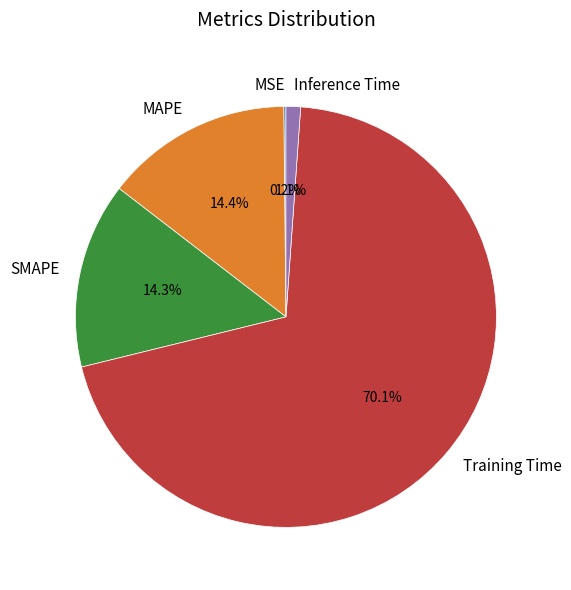

Combined, what portion of the pie is MAPE and Training Time?

84.4%